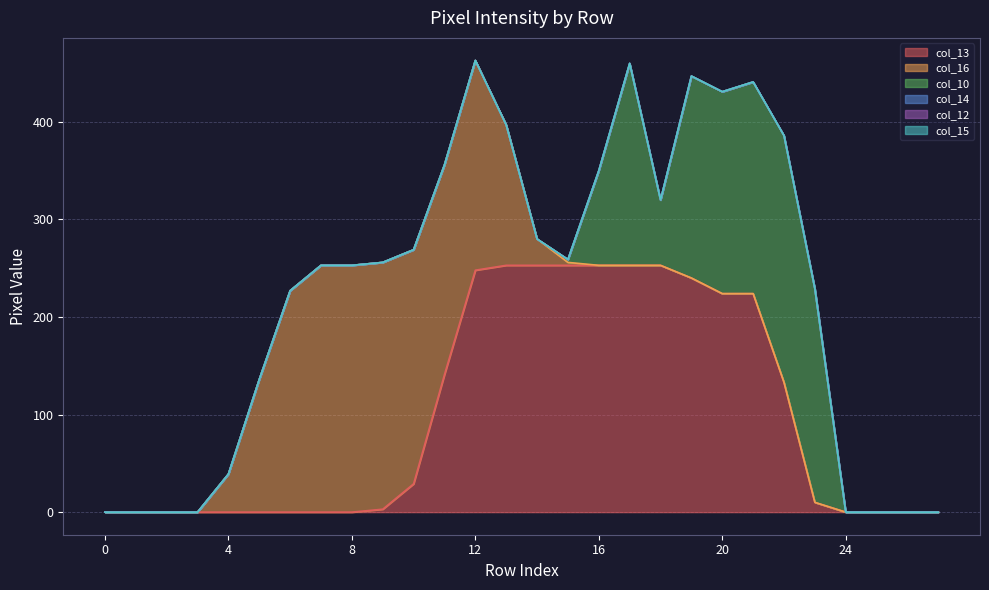

The value of col_16 at 15 is 3. True or false?

True